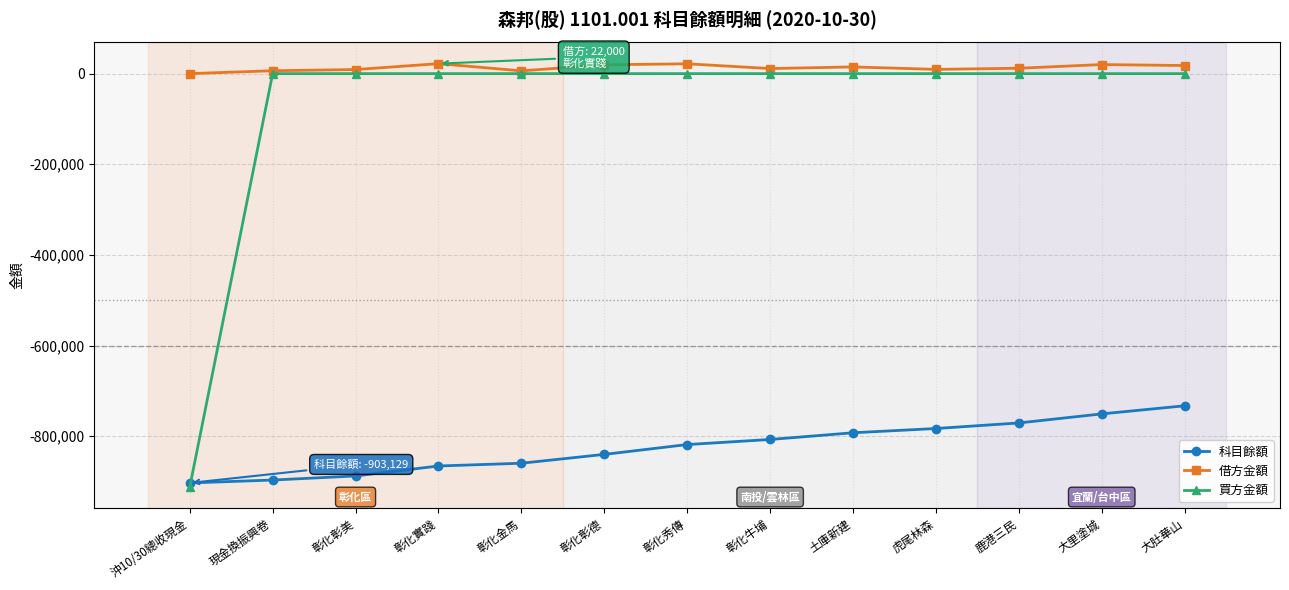

The 買方金額 series shows -410626 at 彰化秀傳. True or false?

False